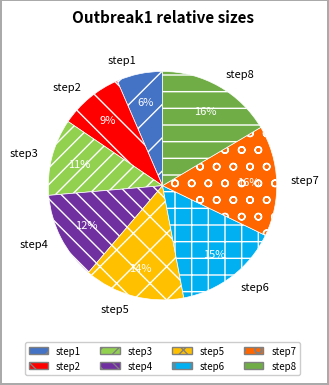

Is the sum of step4 and step1 greater than half?

No